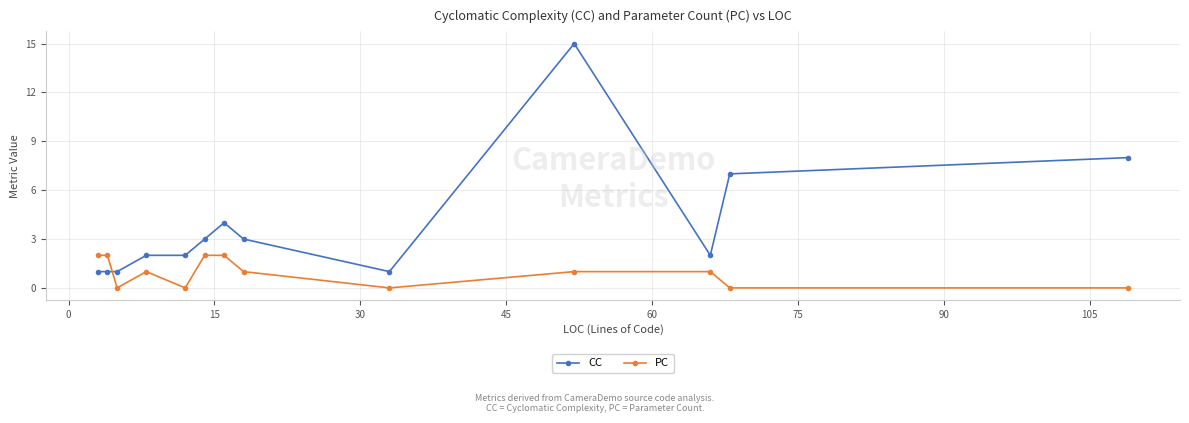

Does the chart display data point markers on the line(s)?

Yes